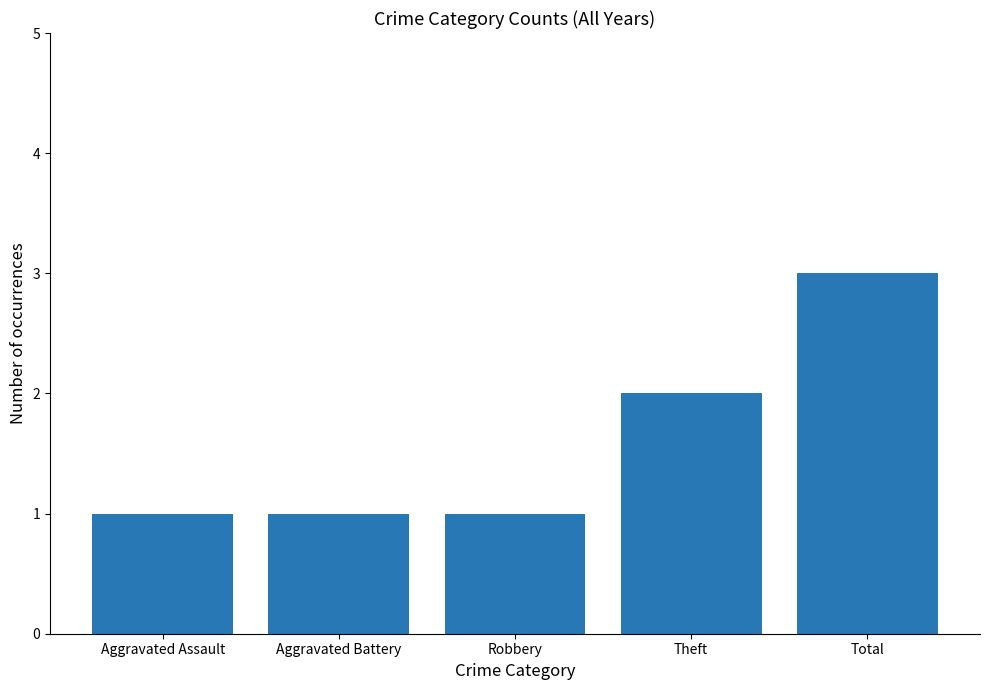

At which label is the value closest to 2?

Theft